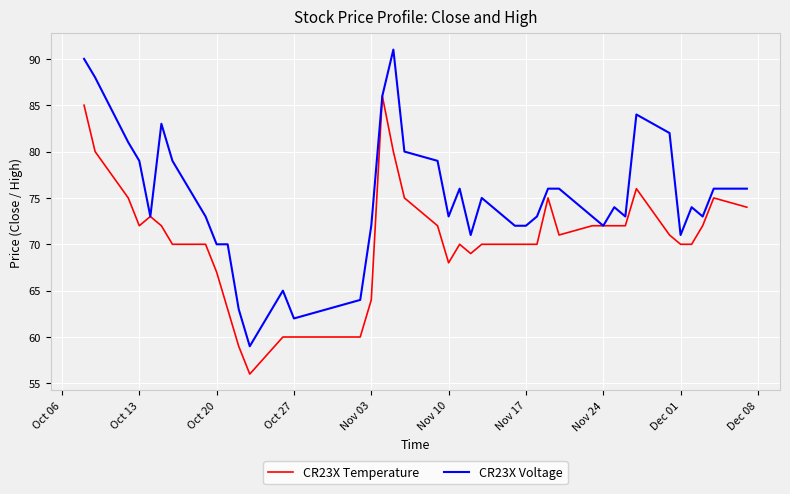

Which series has the largest total across all categories?

CR23X Voltage